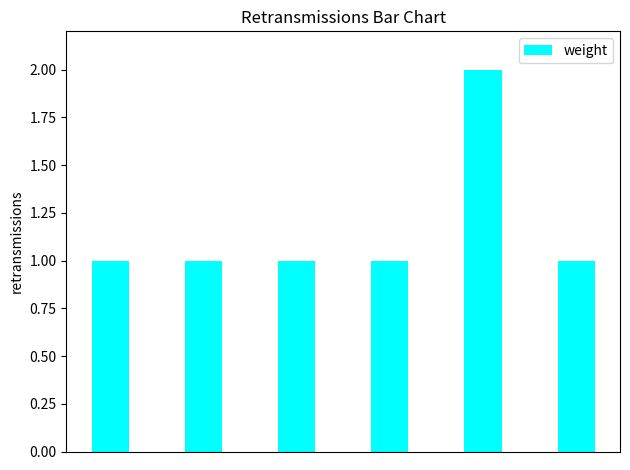

What is the minimum value shown in the chart?

1